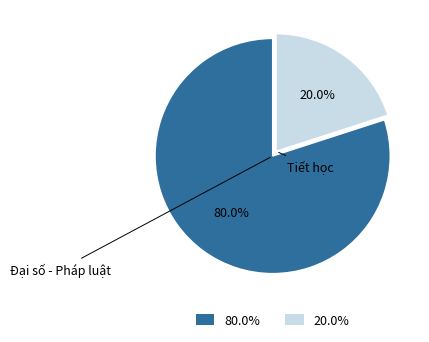

How many segments does this pie chart have?

2